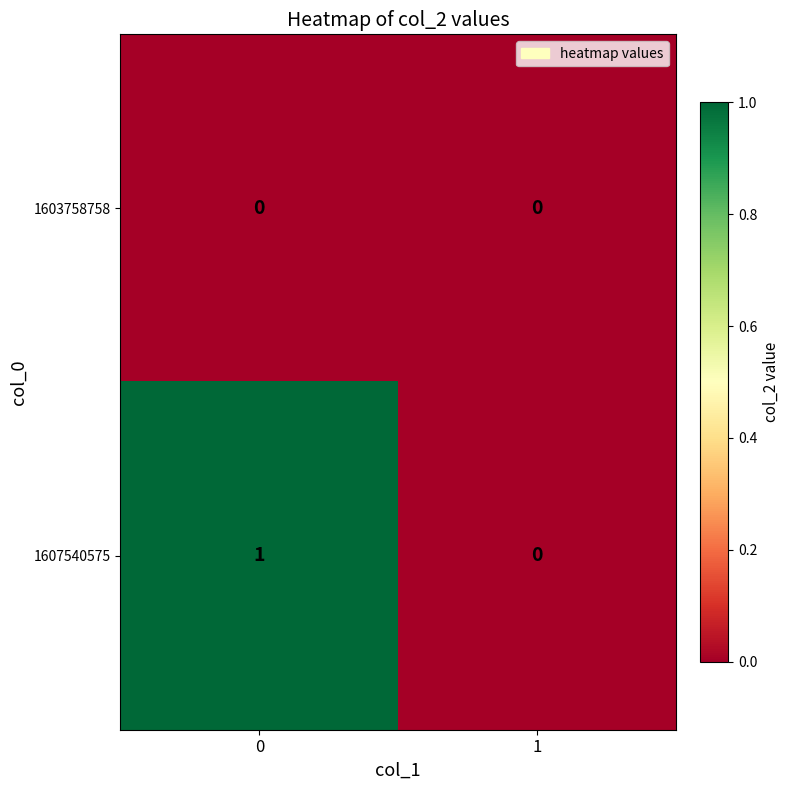

Reading left to right, transcribe all the data shown in this chart.

1603758758: 0=0	1=0
1607540575: 0=1	1=0